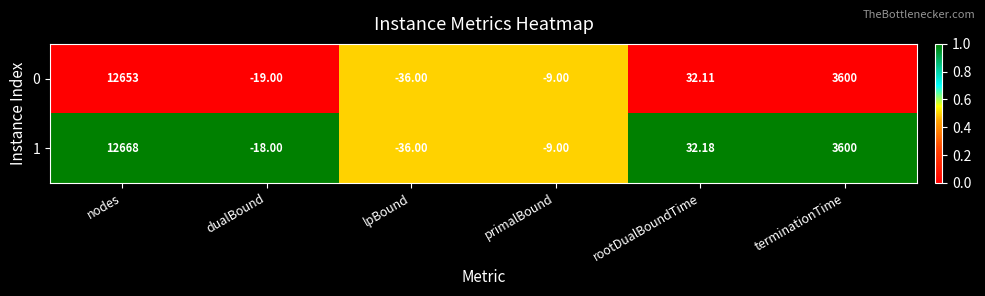

List the series in order of their overall mean, lowest first.

0, 1